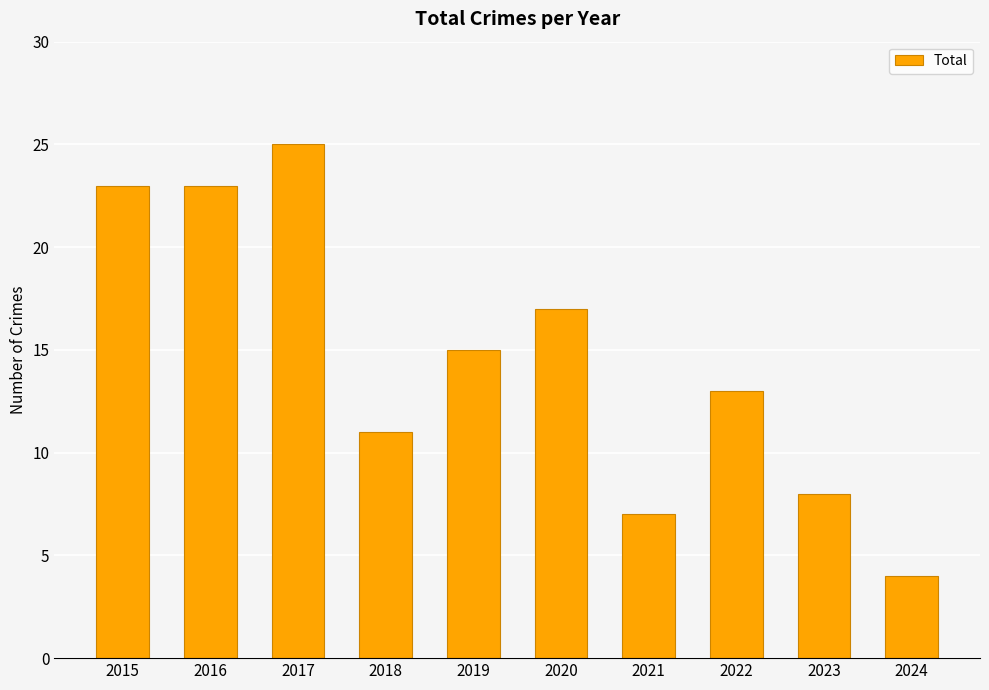

How many values are below 15?

5